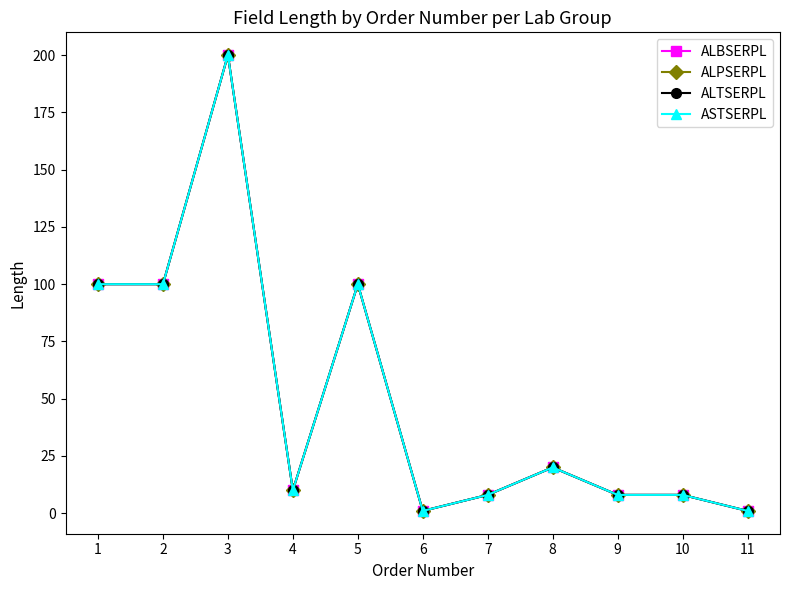

The value of ALBSERPL at 1 is 164. True or false?

False